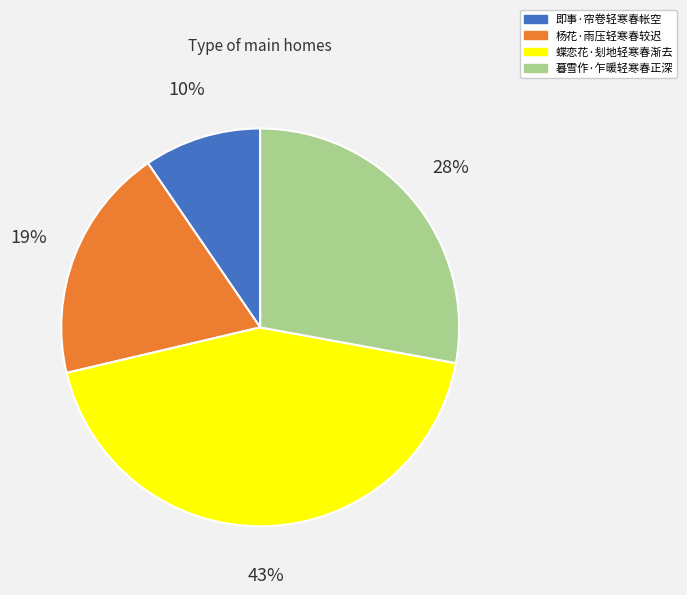

Which category has the biggest portion of the pie?

蝶恋花·刬地轻寒春渐去